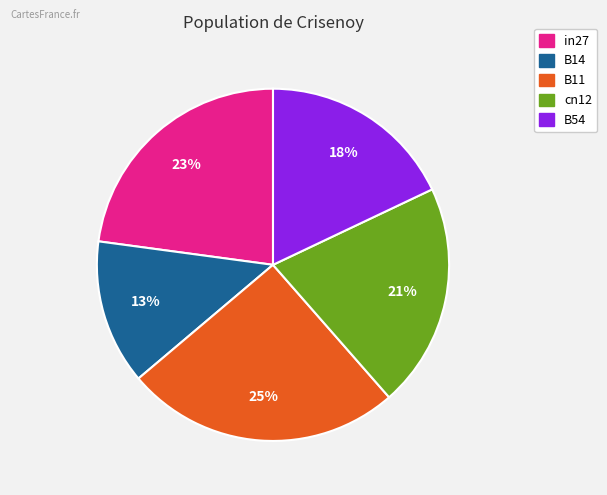

To the nearest percent, what is the difference between the largest and smallest slice percentages?

12%